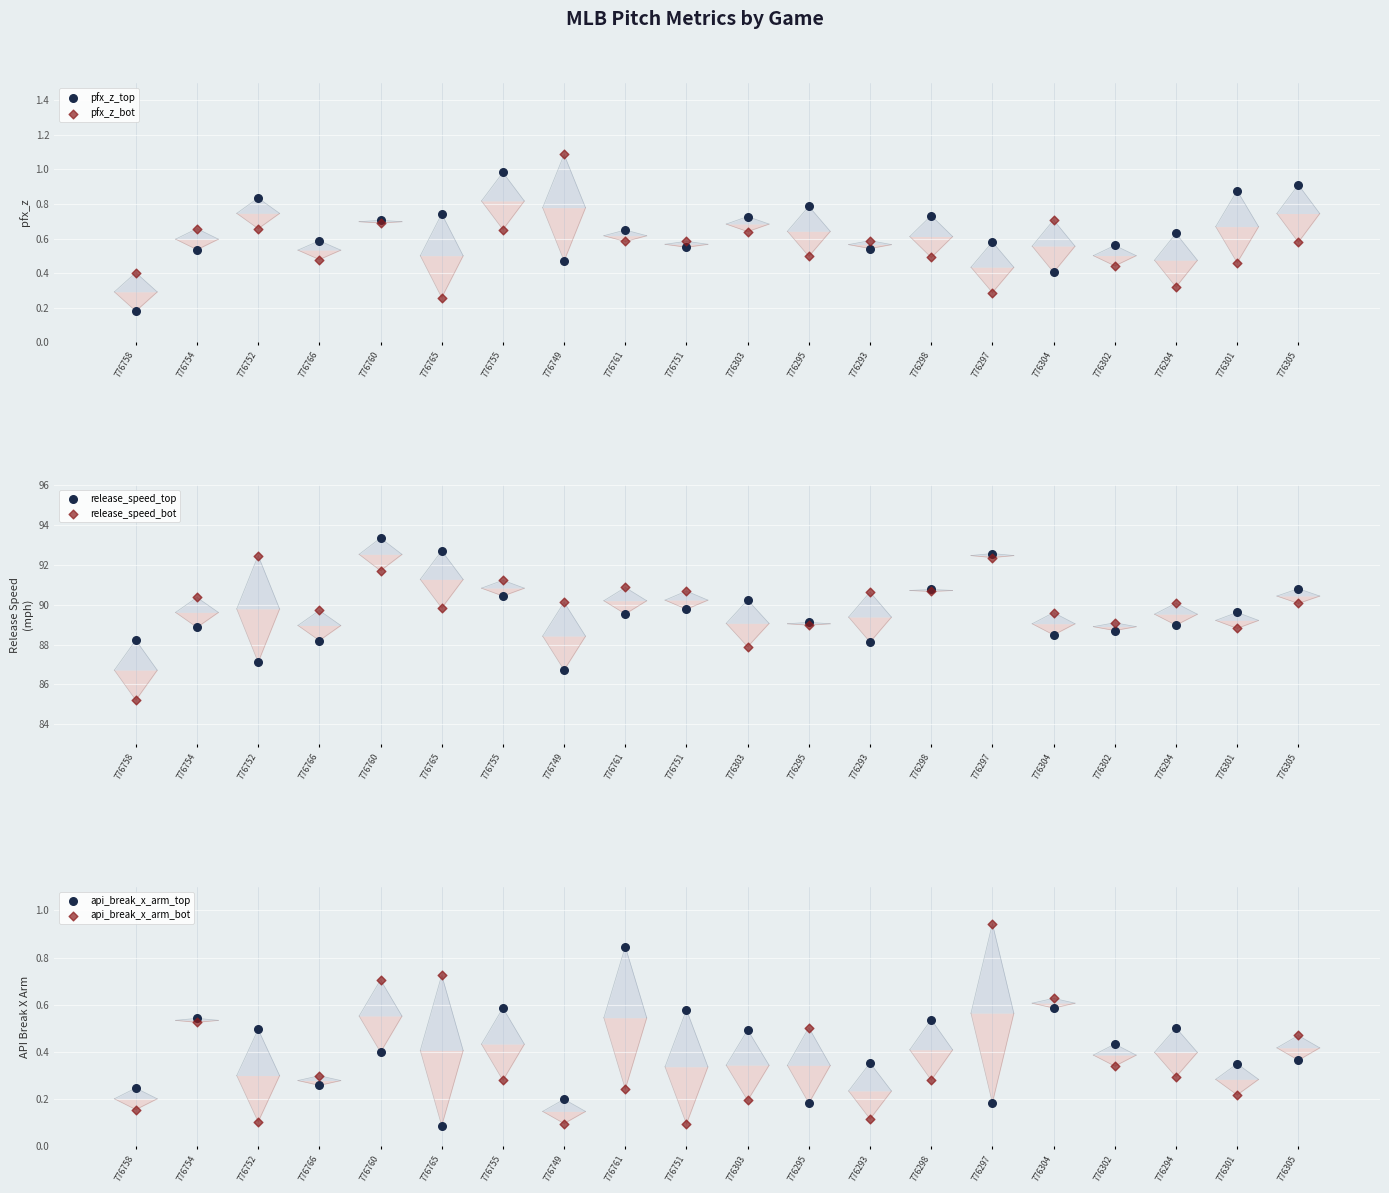

Which series has the largest total across all categories?

release_speed_bot